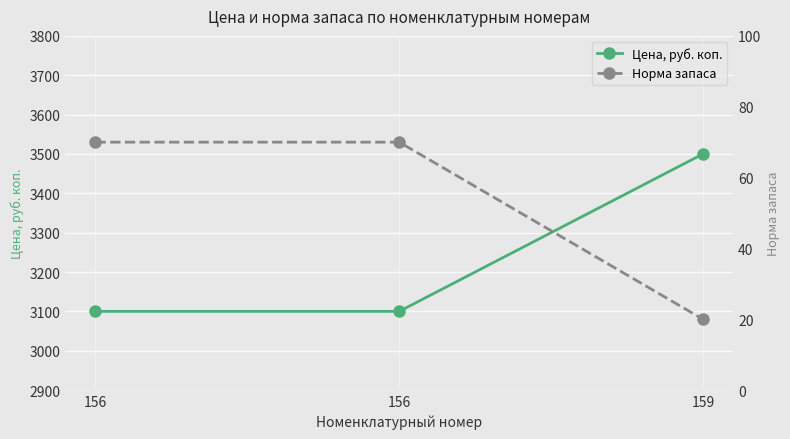

Which label corresponds to the smallest value in the chart?

159